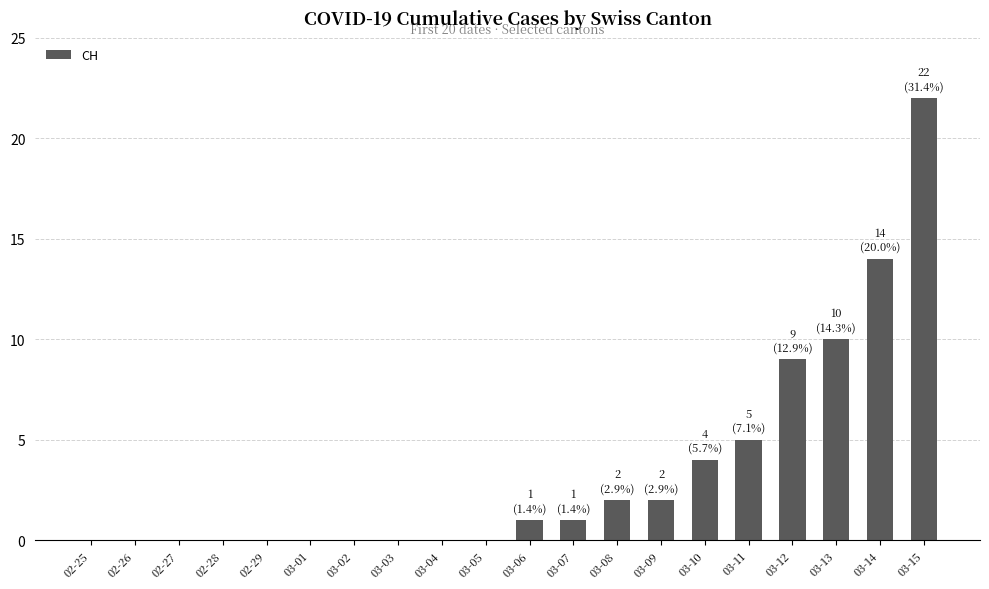

How many categories are shown in the chart?

20